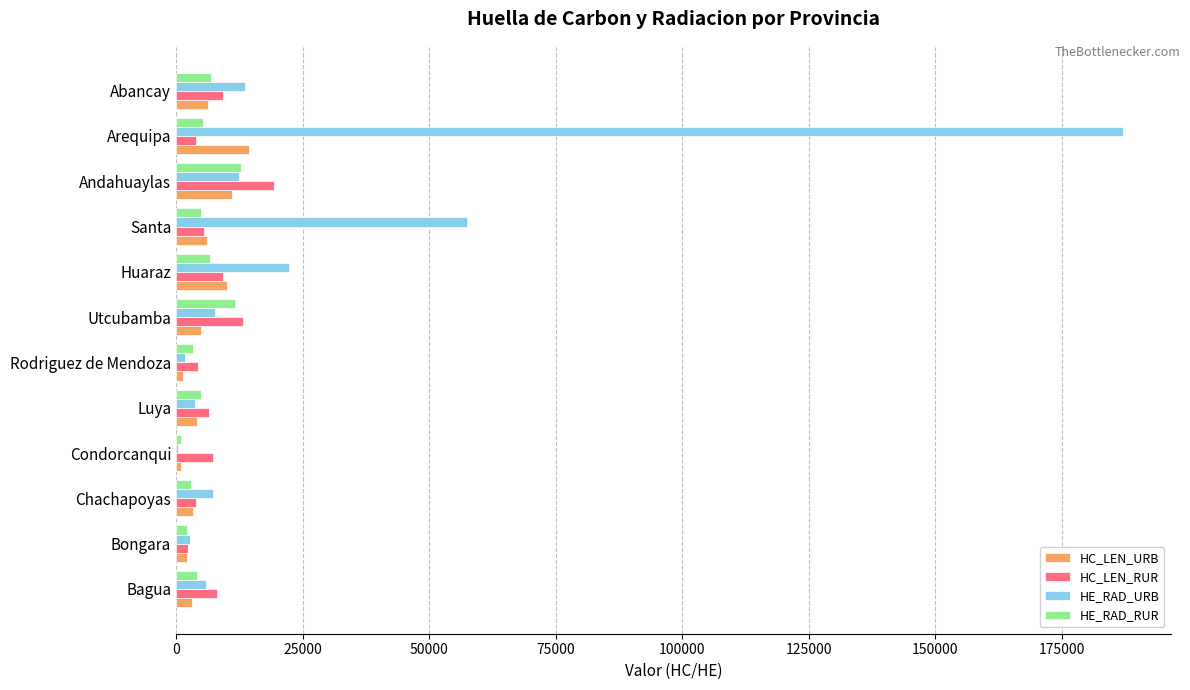

Between Chachapoyas and Andahuaylas, which series saw the biggest shift?

HC_LEN_RUR